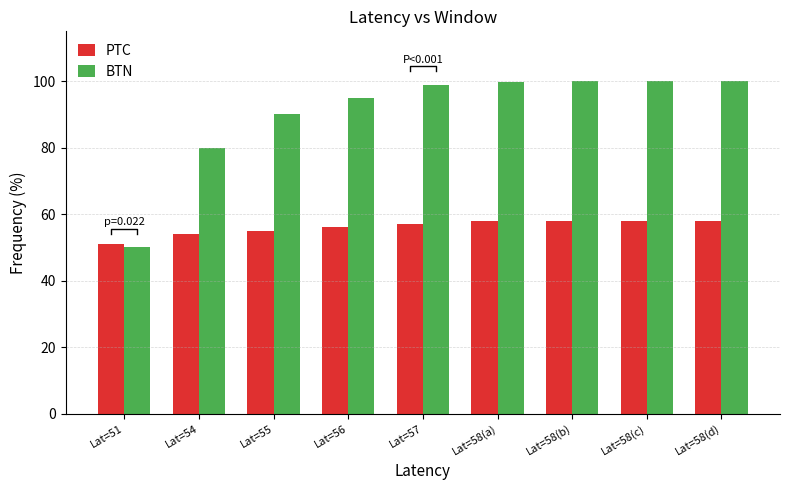

Where does the PTC series first go above 57?

Lat=58(a)